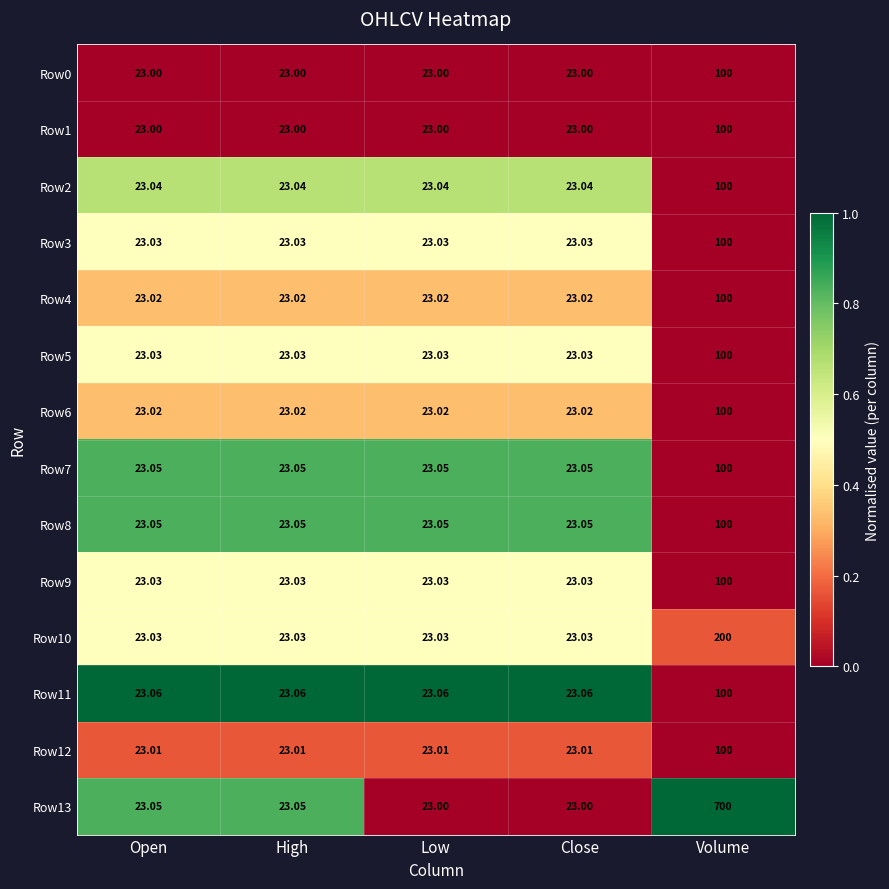

At which category is the sum across all series the highest?

Volume